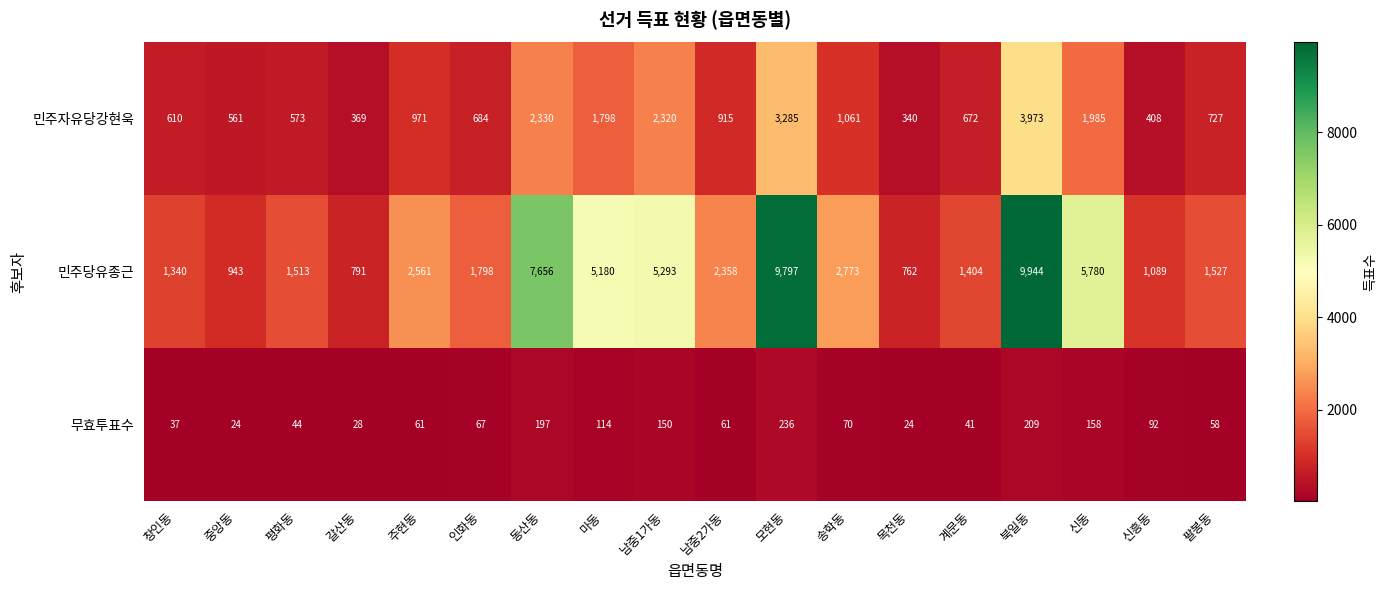

Rank the series at 모현동 from lowest to highest value.

무효투표수, 민주자유당강현욱, 민주당유종근